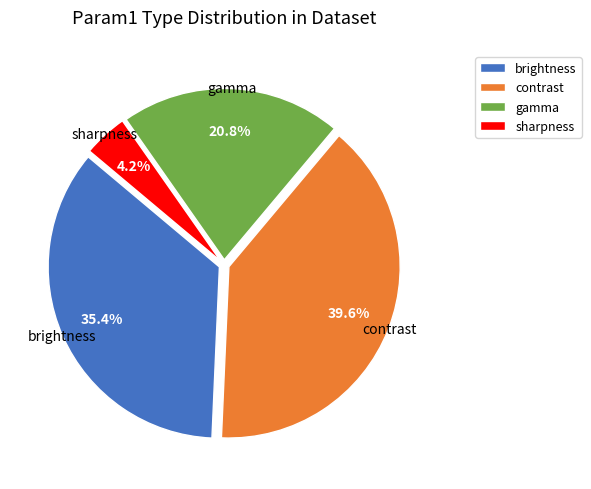

Approximately how many times larger is the value at gamma compared to sharpness?

5.0